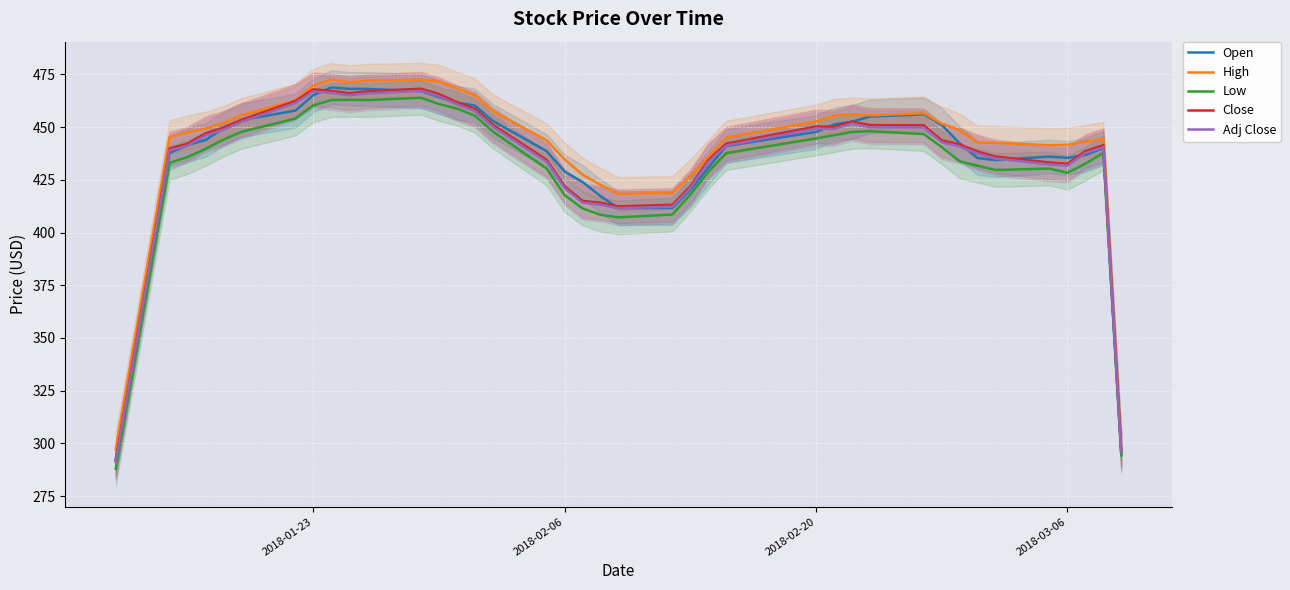

The value of Open at 2018-02-06 is 248.1. True or false?

False